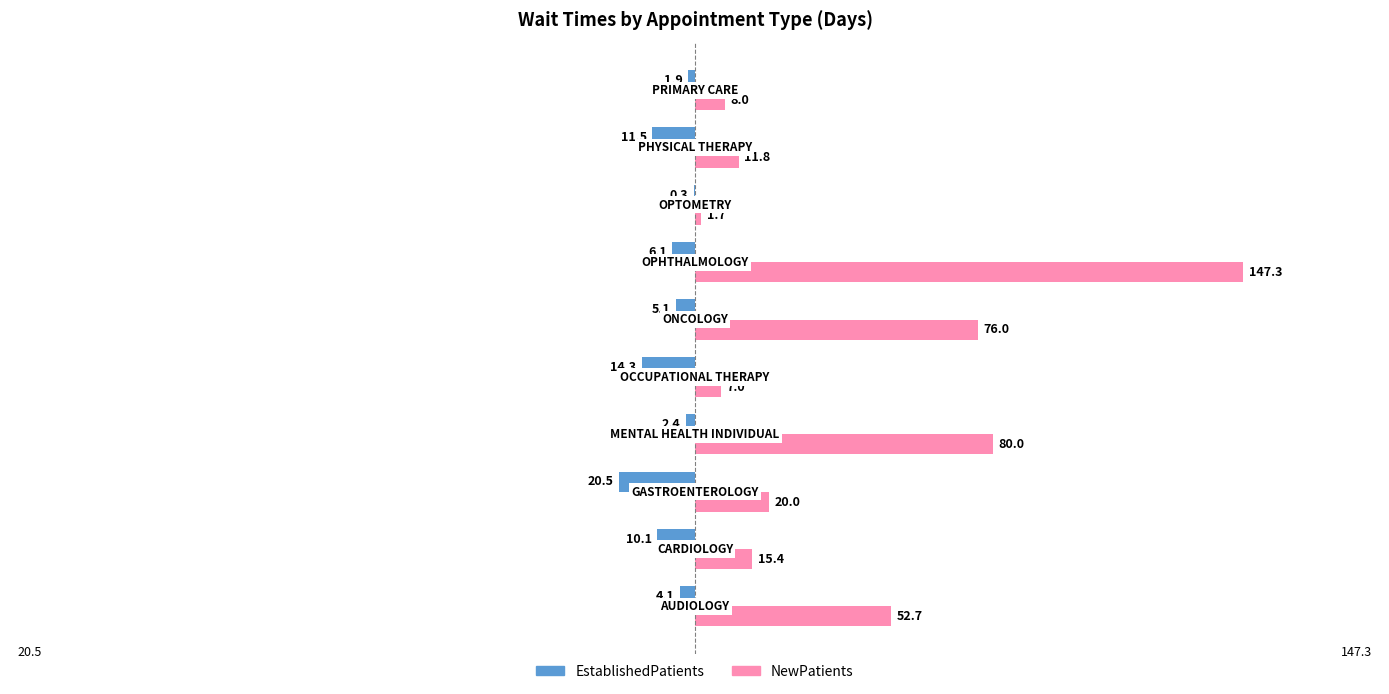

What is the maximum value for NewPatients?

147.3